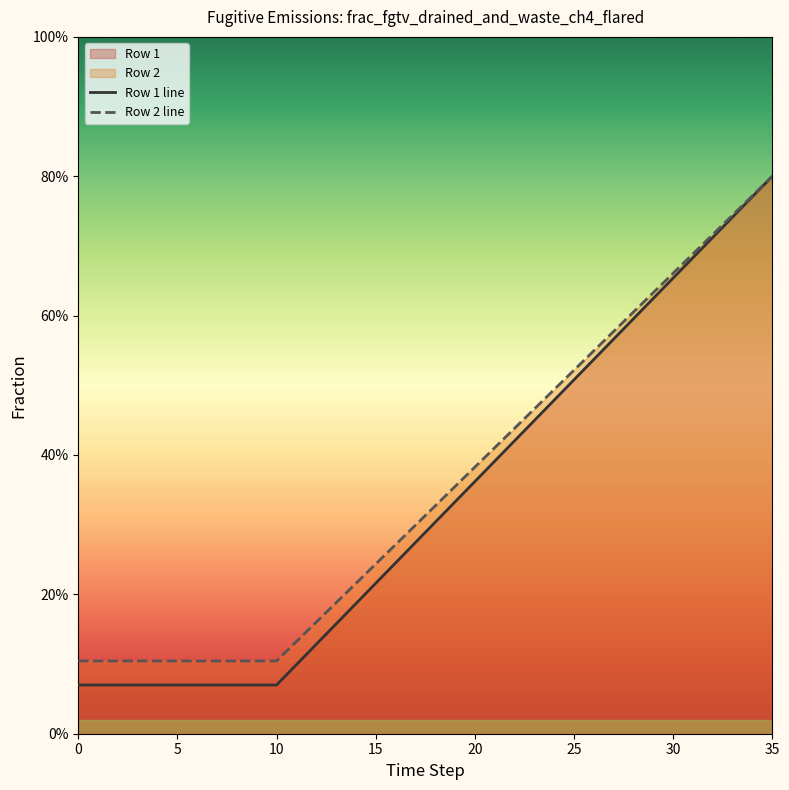

What is the sum of all Row 1 line values?

12.0